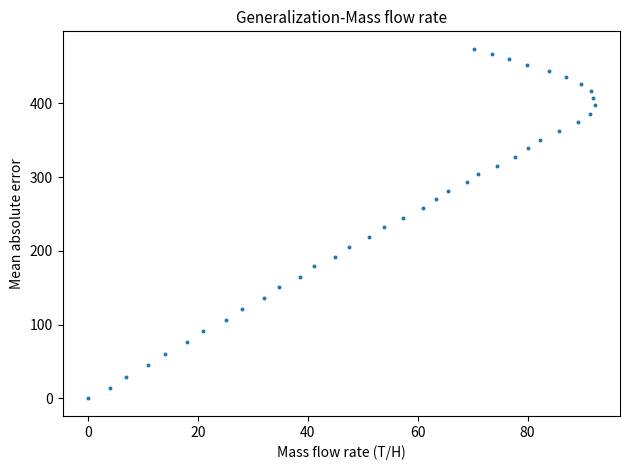

What is the range of X values (max minus min)?

92.2